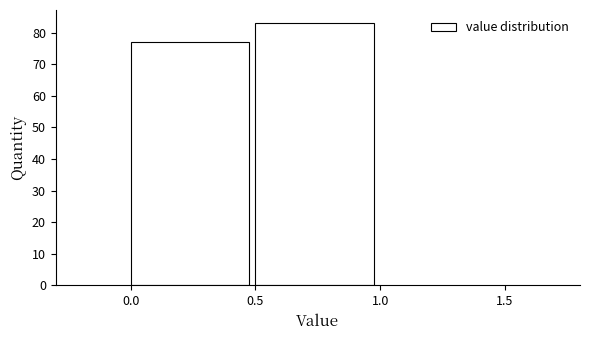

Reading left to right, list every bar in this chart as the range it spans on the x-axis followed by its height. The values are not printed on the chart, so give them approximately, as read against the axis.

0.0 to 0.5: 77
0.5 to 1.0: 83